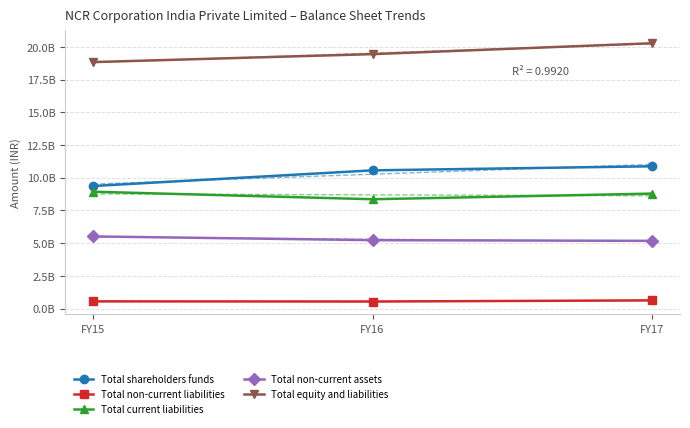

Reading right to left, extract all data points from this chart.

Total shareholders funds: FY17=10872000000	FY16=10561000000	FY15=9364000000
Total non-current liabilities: FY17=622000000	FY16=532000000	FY15=547000000
Total current liabilities: FY17=8784000000	FY16=8353000000	FY15=8927000000
Total non-current assets: FY17=5171000000	FY16=5224000000	FY15=5511000000
Total equity and liabilities: FY17=20278000000	FY16=19446000000	FY15=18838000000